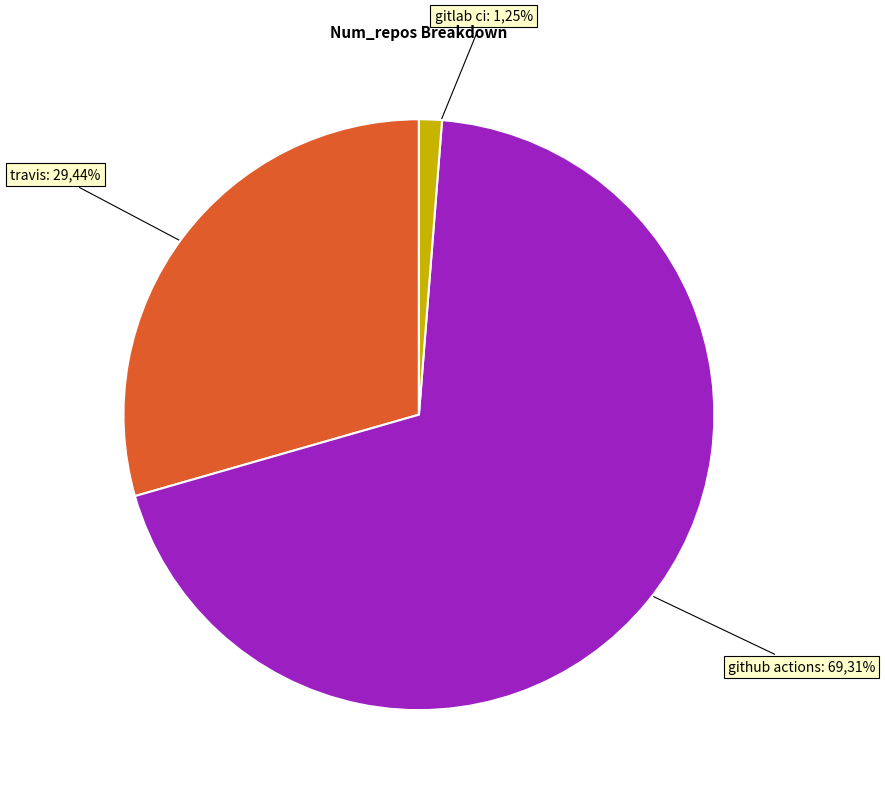

Combined, do travis and github actions account for over 50%?

Yes